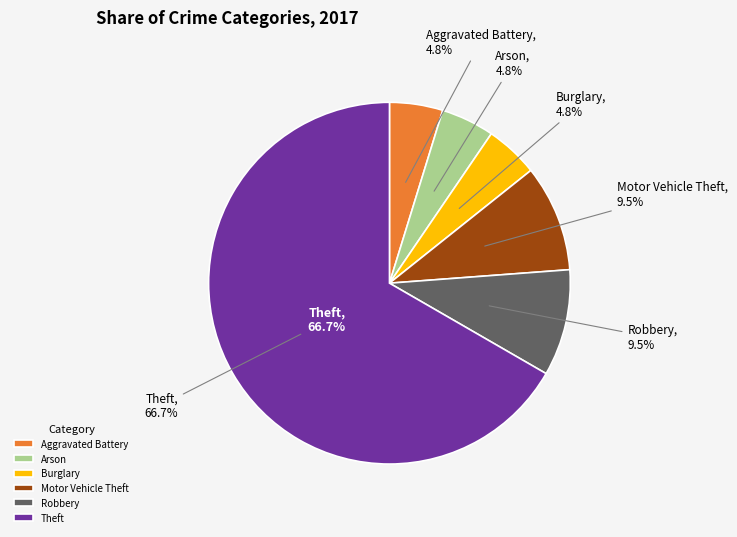

The Aggravated Assault slice represents 0% of the pie. True or false?

True